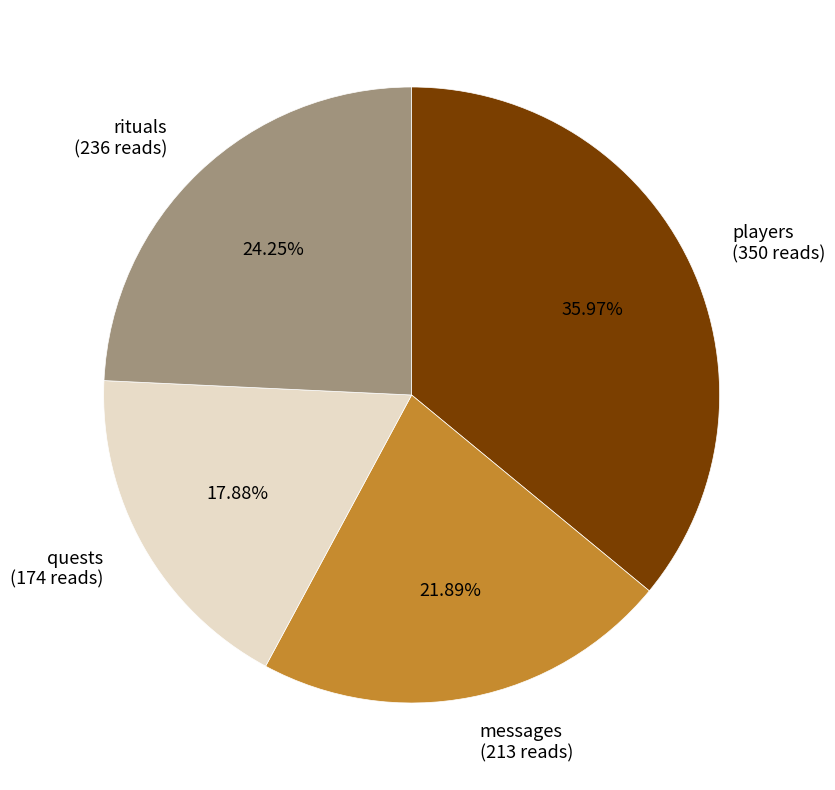

How many slices are in this pie chart?

4